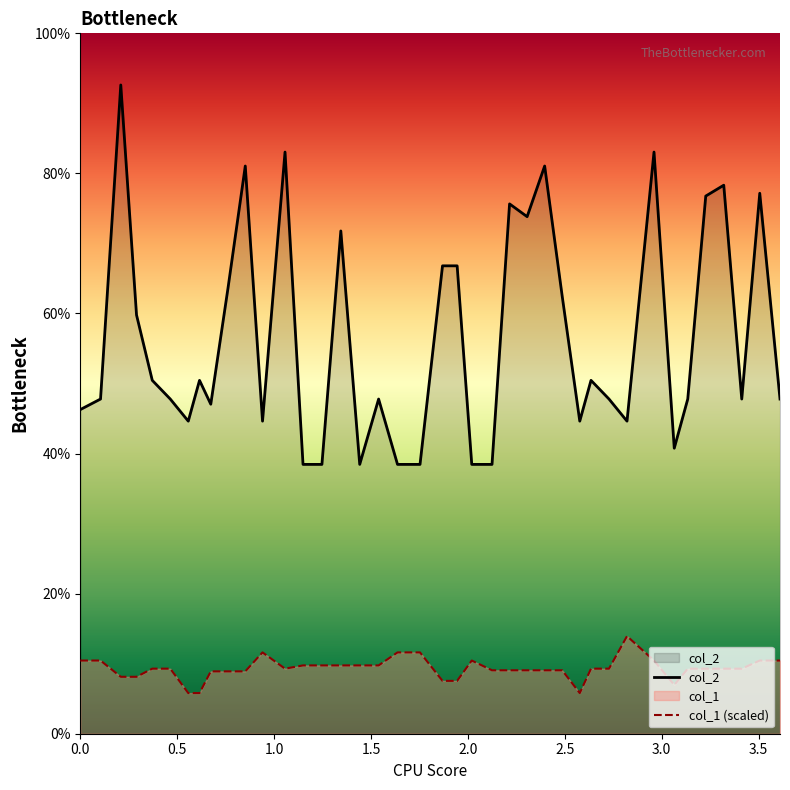

At which category is the sum across all series the highest?

0.20897959